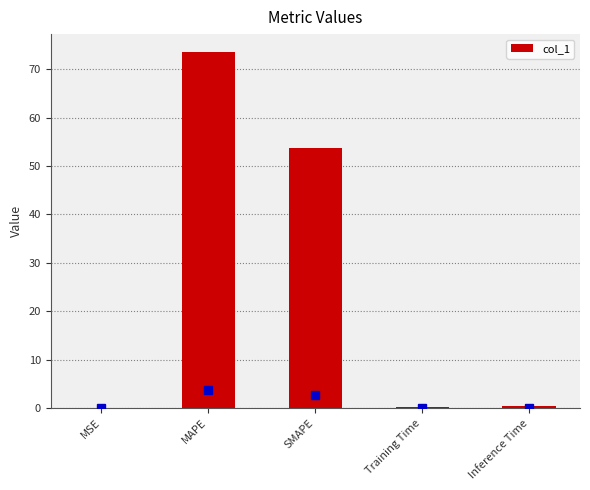

What is the sum of all values?

128.0